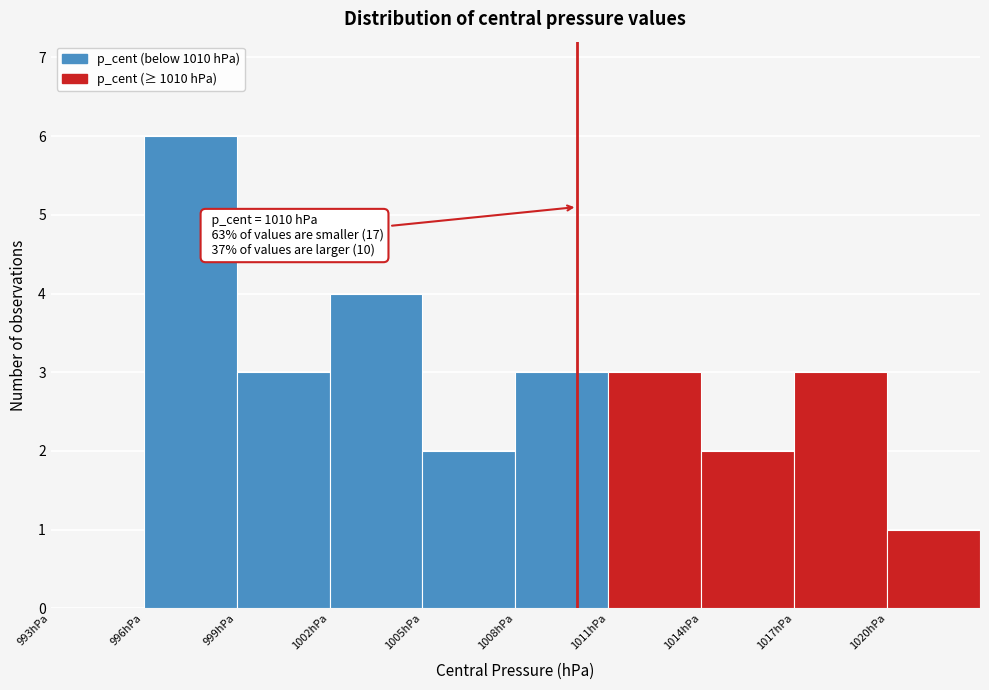

Over which range of the x-axis is the bar tallest?

996 to 999